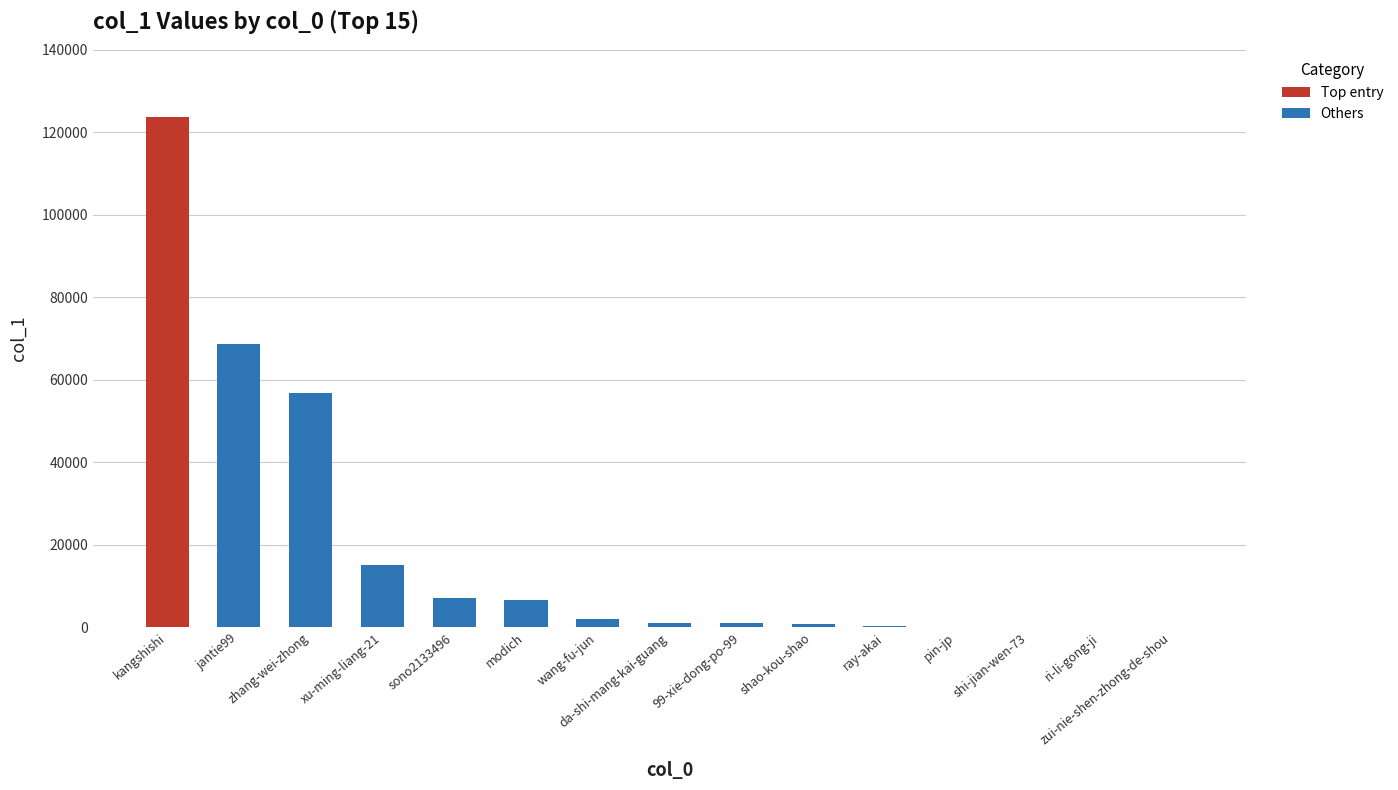

Which has a higher value, 99-xie-dong-po-99 or modich?

modich